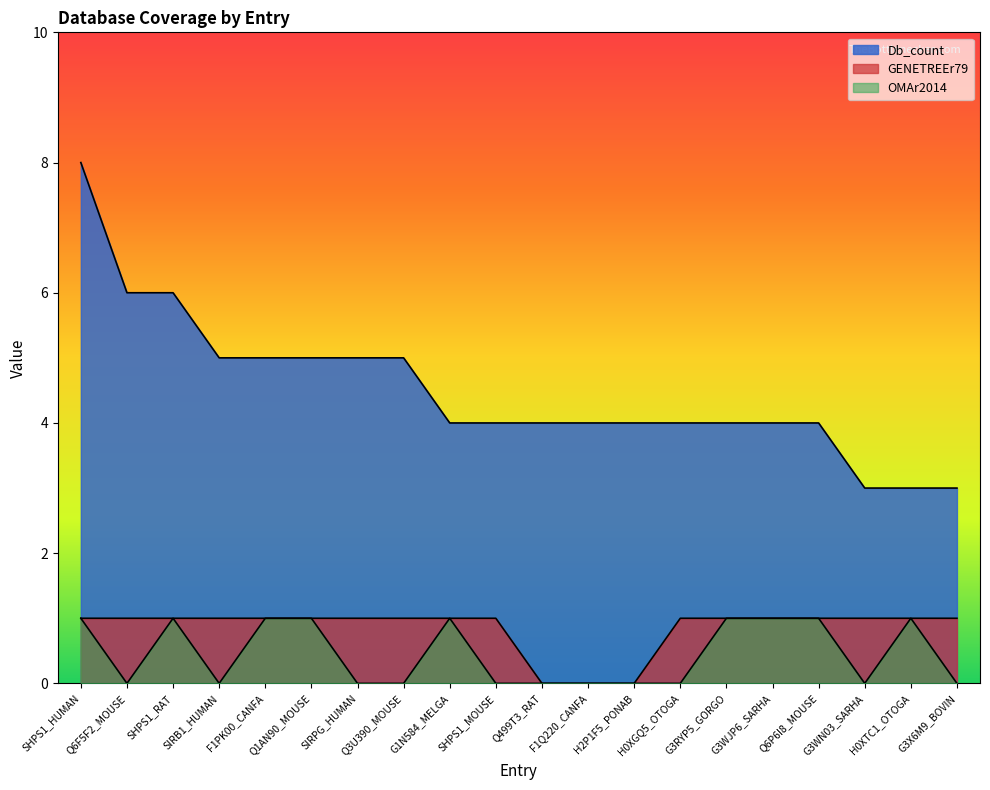

True or false: GENETREEr79 has more than 2 points higher than both neighbors.

False